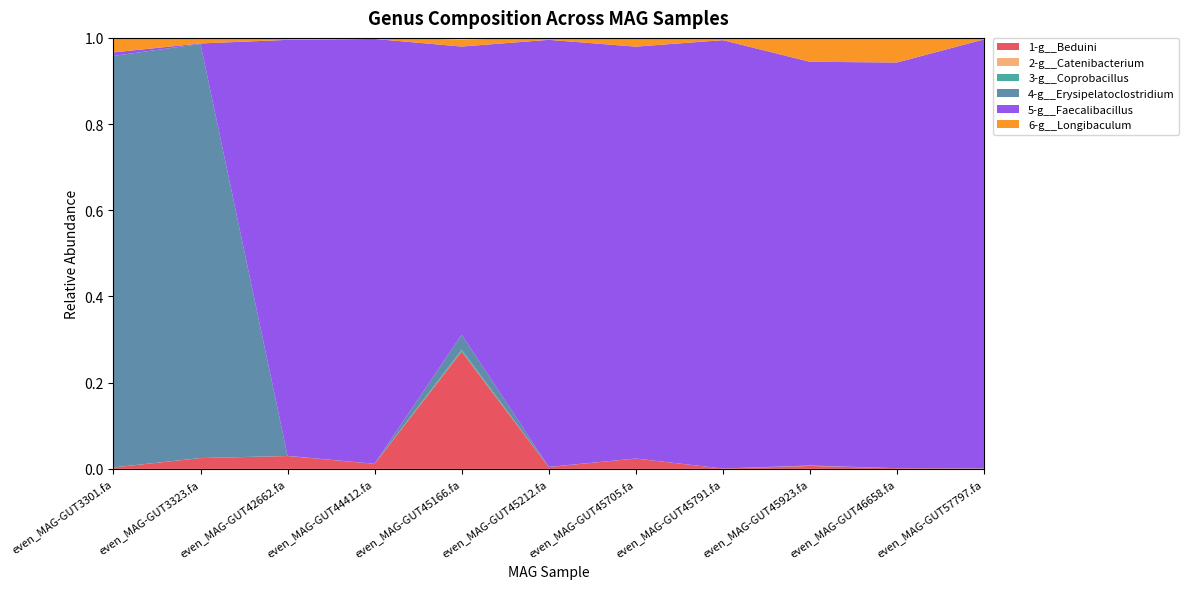

Reading left to right, transcribe all the data shown in this chart.

1-g__Beduini: even_MAG-GUT3301.fa=0.0	even_MAG-GUT3323.fa=0.0	even_MAG-GUT42662.fa=0.0	even_MAG-GUT44412.fa=0.0	even_MAG-GUT45166.fa=0.3	even_MAG-GUT45212.fa=0.0	even_MAG-GUT45705.fa=0.0	even_MAG-GUT45791.fa=0.0	even_MAG-GUT45923.fa=0.0	even_MAG-GUT46658.fa=0.0	even_MAG-GUT57797.fa=0.0
2-g__Catenibacterium: even_MAG-GUT3301.fa=0.0	even_MAG-GUT3323.fa=0.0	even_MAG-GUT42662.fa=0.0	even_MAG-GUT44412.fa=0.0	even_MAG-GUT45166.fa=0.0	even_MAG-GUT45212.fa=0.0	even_MAG-GUT45705.fa=0.0	even_MAG-GUT45791.fa=0.0	even_MAG-GUT45923.fa=0.0	even_MAG-GUT46658.fa=0.0	even_MAG-GUT57797.fa=0.0
3-g__Coprobacillus: even_MAG-GUT3301.fa=0.0	even_MAG-GUT3323.fa=0.0	even_MAG-GUT42662.fa=0.0	even_MAG-GUT44412.fa=0.0	even_MAG-GUT45166.fa=0.0	even_MAG-GUT45212.fa=0.0	even_MAG-GUT45705.fa=0.0	even_MAG-GUT45791.fa=0.0	even_MAG-GUT45923.fa=0.0	even_MAG-GUT46658.fa=0.0	even_MAG-GUT57797.fa=0.0
4-g__Erysipelatoclostridium: even_MAG-GUT3301.fa=1.0	even_MAG-GUT3323.fa=1.0	even_MAG-GUT42662.fa=0.0	even_MAG-GUT44412.fa=0.0	even_MAG-GUT45166.fa=0.0	even_MAG-GUT45212.fa=0.0	even_MAG-GUT45705.fa=0.0	even_MAG-GUT45791.fa=0.0	even_MAG-GUT45923.fa=0.0	even_MAG-GUT46658.fa=0.0	even_MAG-GUT57797.fa=0.0
5-g__Faecalibacillus: even_MAG-GUT3301.fa=0.0	even_MAG-GUT3323.fa=0.0	even_MAG-GUT42662.fa=1.0	even_MAG-GUT44412.fa=1.0	even_MAG-GUT45166.fa=0.7	even_MAG-GUT45212.fa=1.0	even_MAG-GUT45705.fa=1.0	even_MAG-GUT45791.fa=1.0	even_MAG-GUT45923.fa=0.9	even_MAG-GUT46658.fa=0.9	even_MAG-GUT57797.fa=1.0
6-g__Longibaculum: even_MAG-GUT3301.fa=0.0	even_MAG-GUT3323.fa=0.0	even_MAG-GUT42662.fa=0.0	even_MAG-GUT44412.fa=0.0	even_MAG-GUT45166.fa=0.0	even_MAG-GUT45212.fa=0.0	even_MAG-GUT45705.fa=0.0	even_MAG-GUT45791.fa=0.0	even_MAG-GUT45923.fa=0.1	even_MAG-GUT46658.fa=0.1	even_MAG-GUT57797.fa=0.0